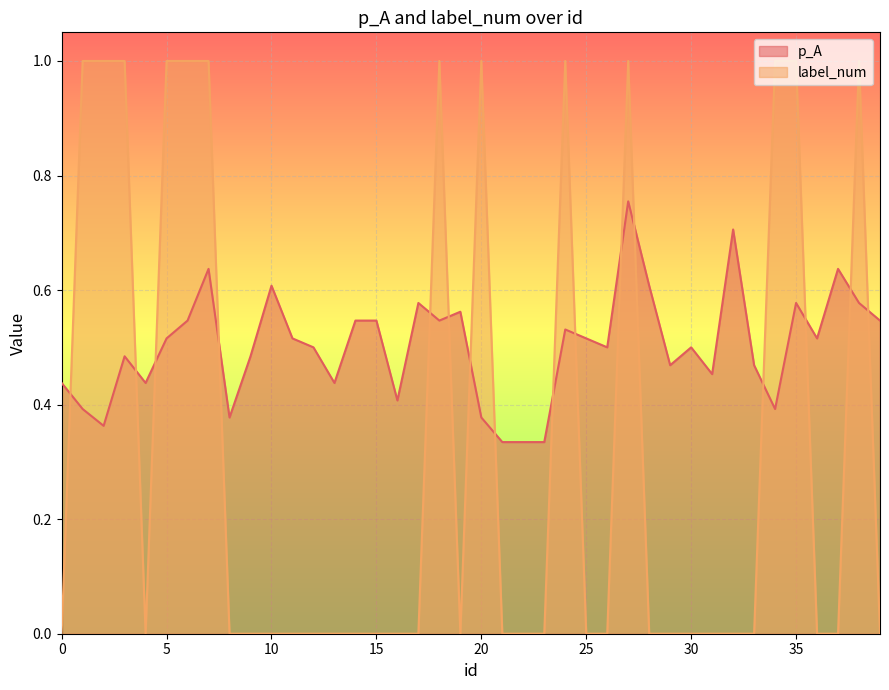

Reading right to left, what are all the values shown in this chart?

p_A: 39=0.5	38=0.6	37=0.6	36=0.5	35=0.6	34=0.4	33=0.5	32=0.7	31=0.5	30=0.5	29=0.5	28=0.6	27=0.8	26=0.5	25=0.5	24=0.5	23=0.3	22=0.3	21=0.3	20=0.4	19=0.6	18=0.5	17=0.6	16=0.4	15=0.5	14=0.5	13=0.4	12=0.5	11=0.5	10=0.6	9=0.5	8=0.4	7=0.6	6=0.5	5=0.5	4=0.4	3=0.5	2=0.4	1=0.4	0=0.4
label_num: 39=0.0	38=1.0	37=0.0	36=0.0	35=1.0	34=1.0	33=0.0	32=0.0	31=0.0	30=0.0	29=0.0	28=0.0	27=1.0	26=0.0	25=0.0	24=1.0	23=0.0	22=0.0	21=0.0	20=1.0	19=0.0	18=1.0	17=0.0	16=0.0	15=0.0	14=0.0	13=0.0	12=0.0	11=0.0	10=0.0	9=0.0	8=0.0	7=1.0	6=1.0	5=1.0	4=0.0	3=1.0	2=1.0	1=1.0	0=0.0